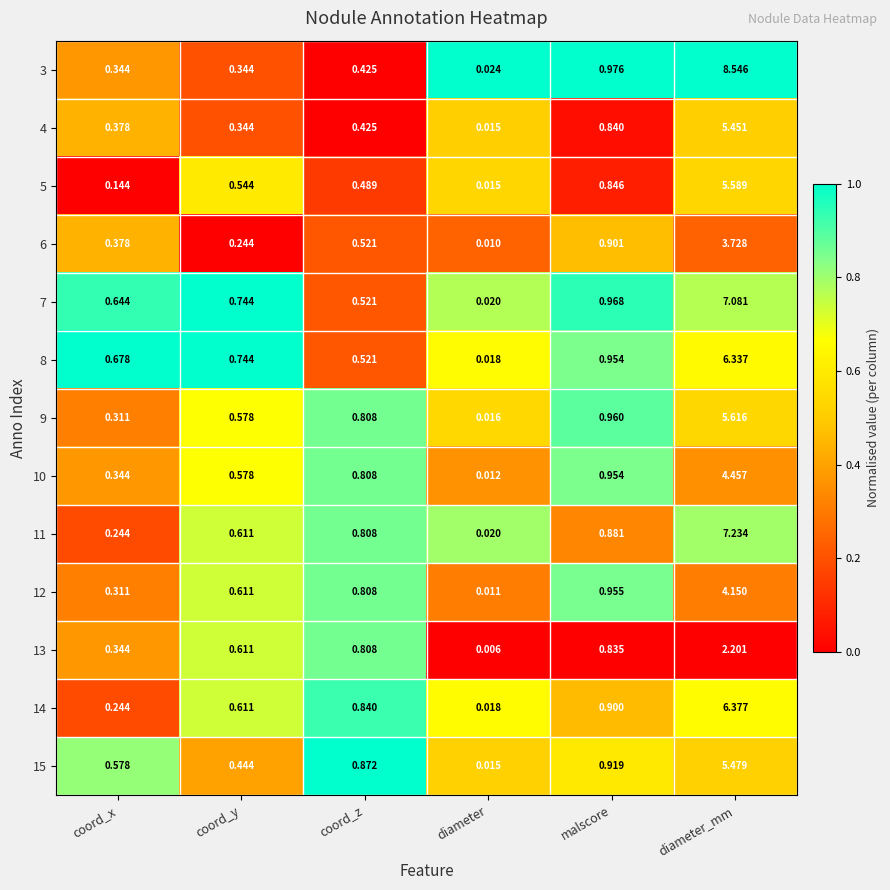

List the labels in order of 7 value, largest first.

diameter_mm, malscore, coord_y, coord_x, coord_z, diameter